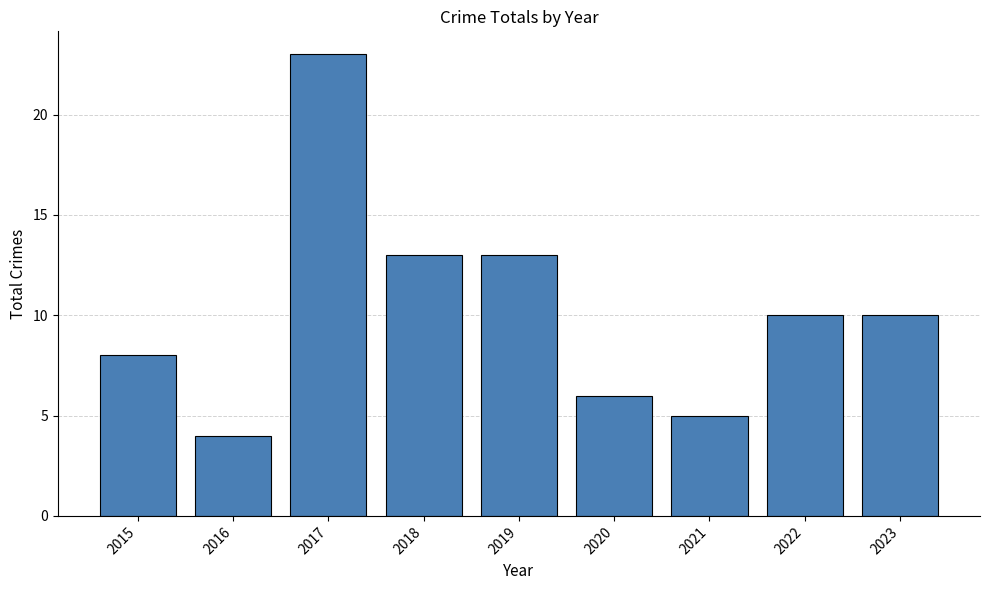

Reading right to left, what are all the values shown in this chart?

2023=10	2022=10	2021=5	2020=6	2019=13	2018=13	2017=23	2016=4	2015=8